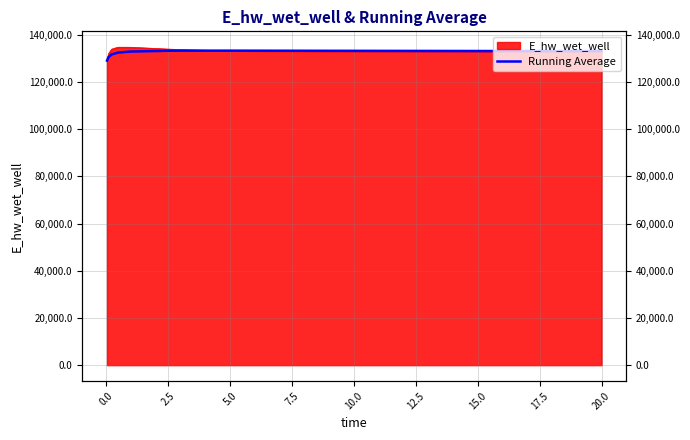

Does the chart have visible grid lines?

Yes